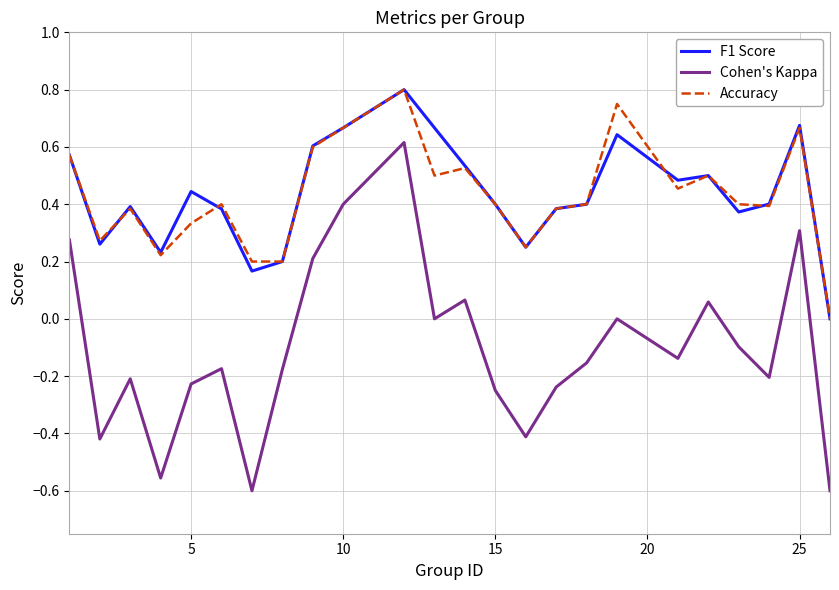

Which series has the largest range (max minus min)?

Cohen's Kappa